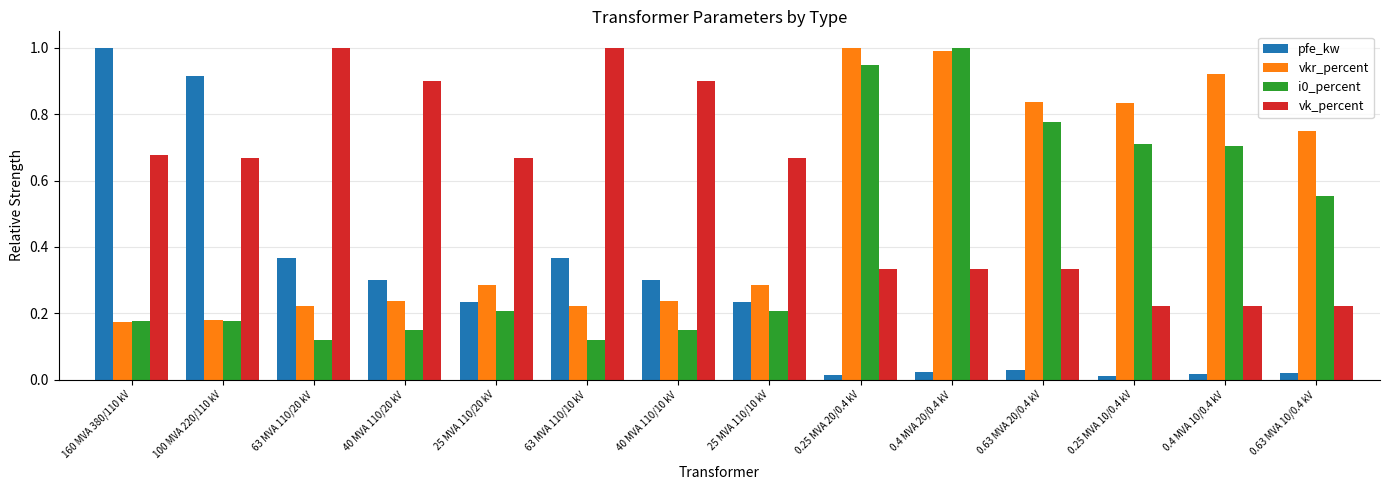

What is the sum of all vkr_percent values?

7.2